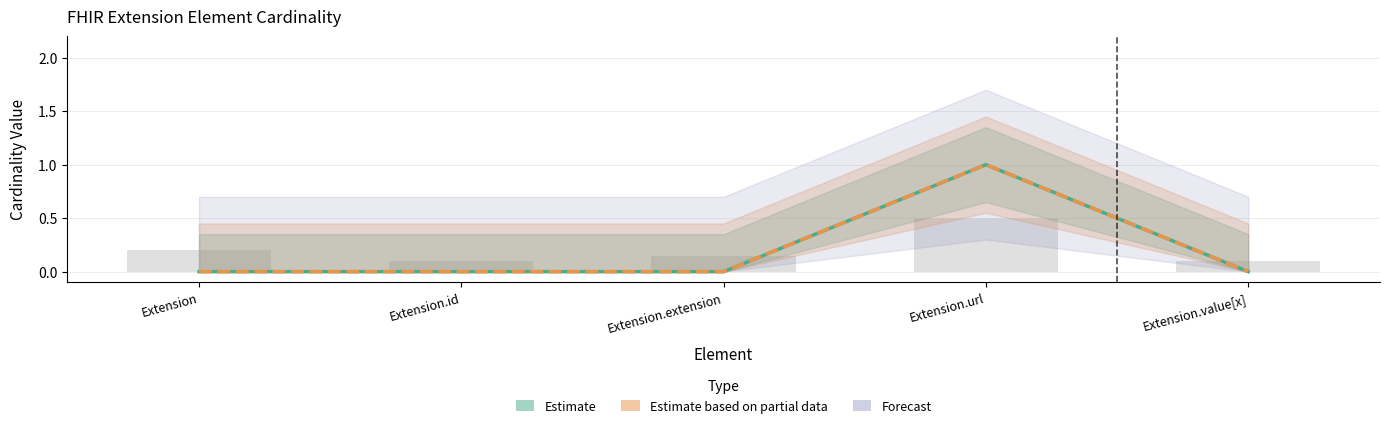

Reading right to left, list all the values displayed in this chart.

Min (Estimate): Extension.value[x]=0	Extension.url=1	Extension.extension=0	Extension.id=0	Extension=0
Base Min (Estimate based on partial data): Extension.value[x]=0	Extension.url=1	Extension.extension=0	Extension.id=0	Extension=0